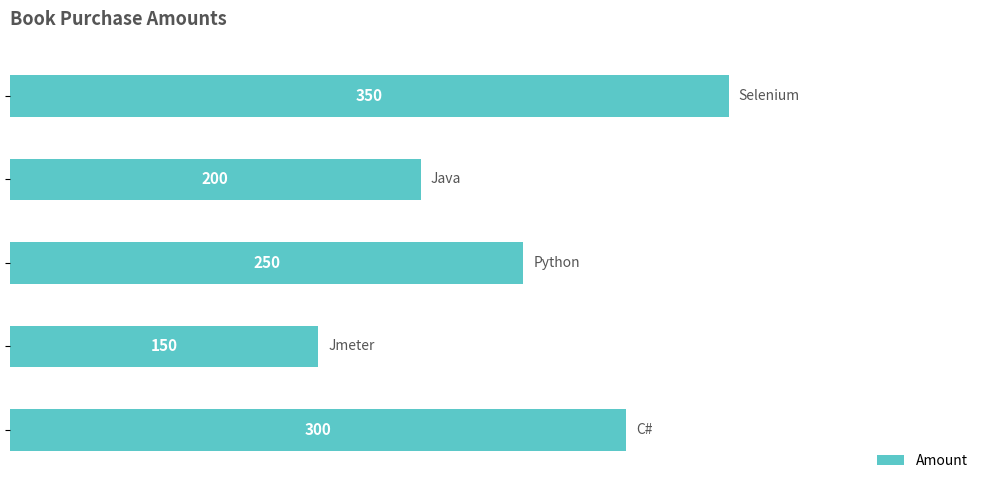

What is the difference between the second highest and minimum values?

150